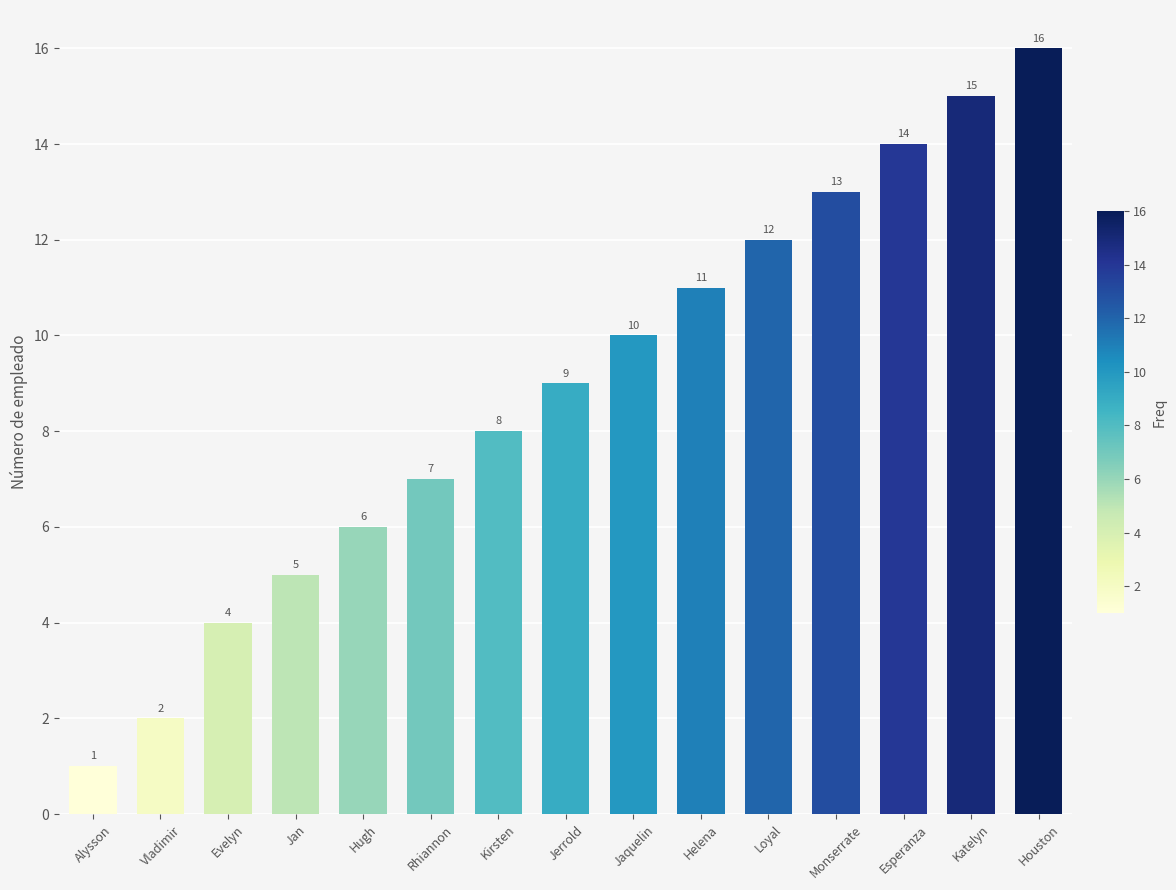

What is the sum of the values at Katelyn and Alysson?

16